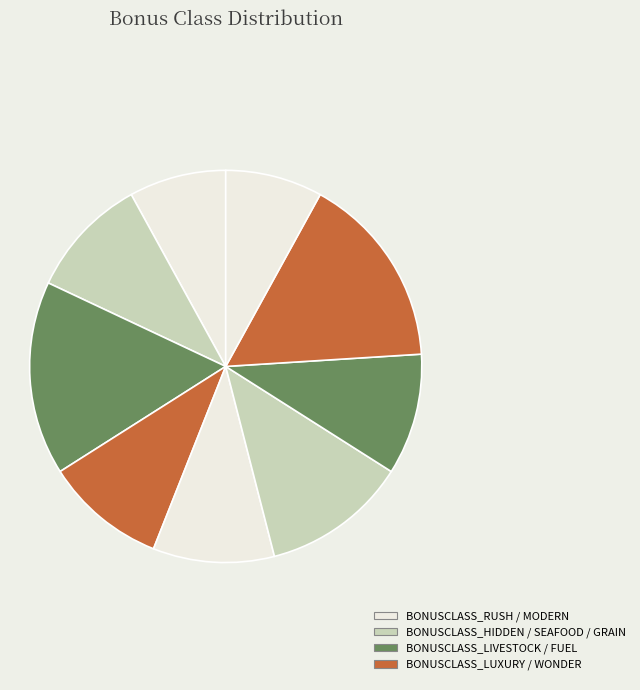

Count the number of slices in the pie.

9